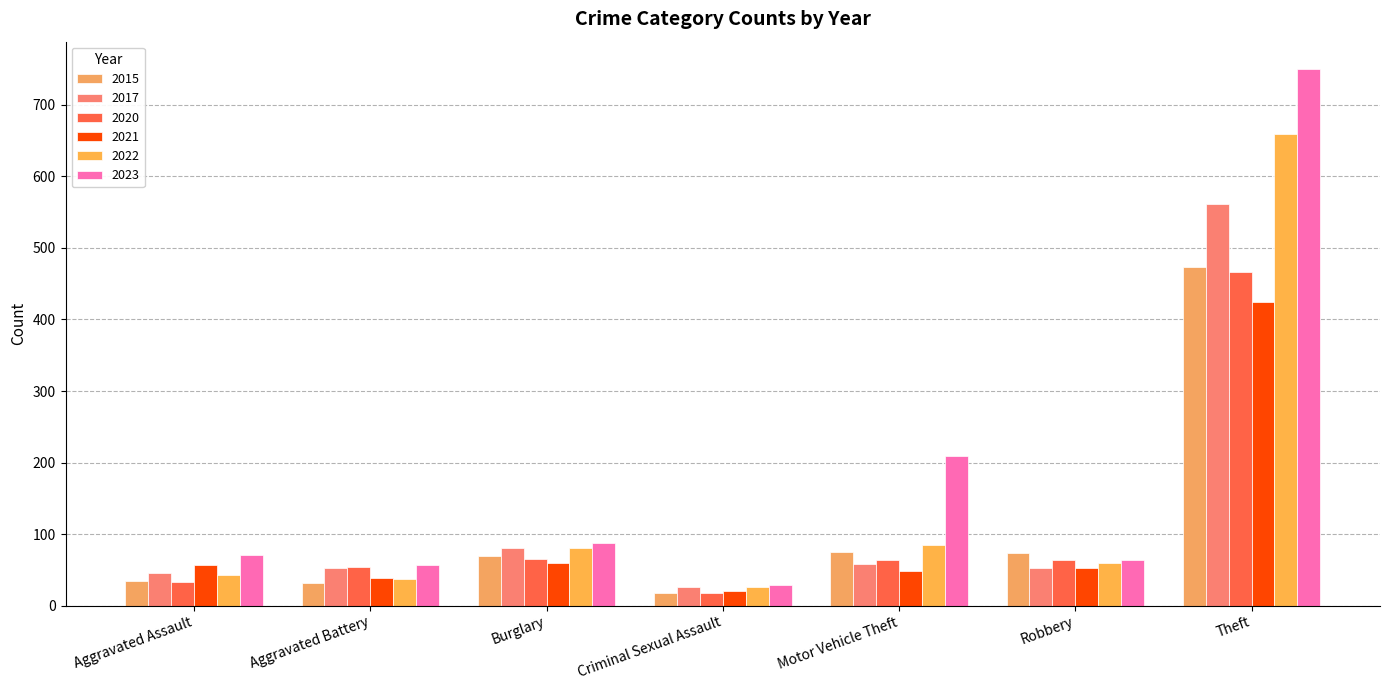

The value of 2021 at Robbery is 53. True or false?

True